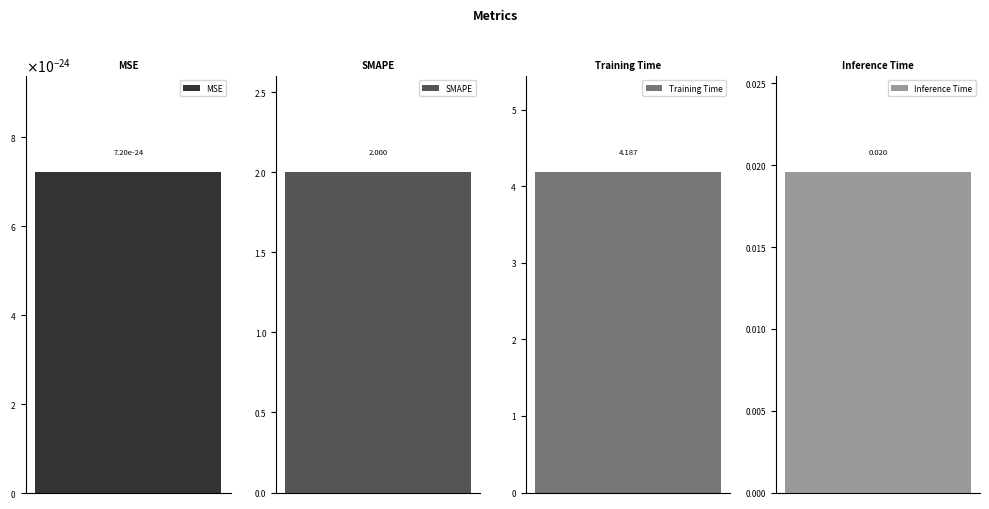

What is the average value?

1.6